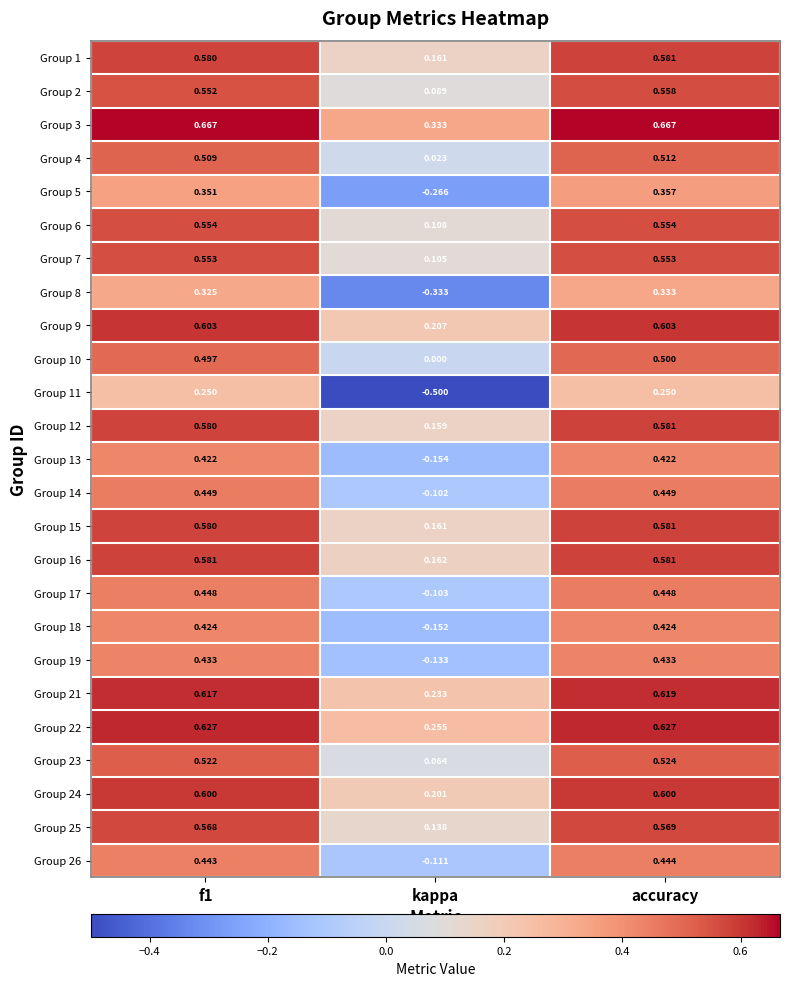

How many values in Group 11 are above zero?

2